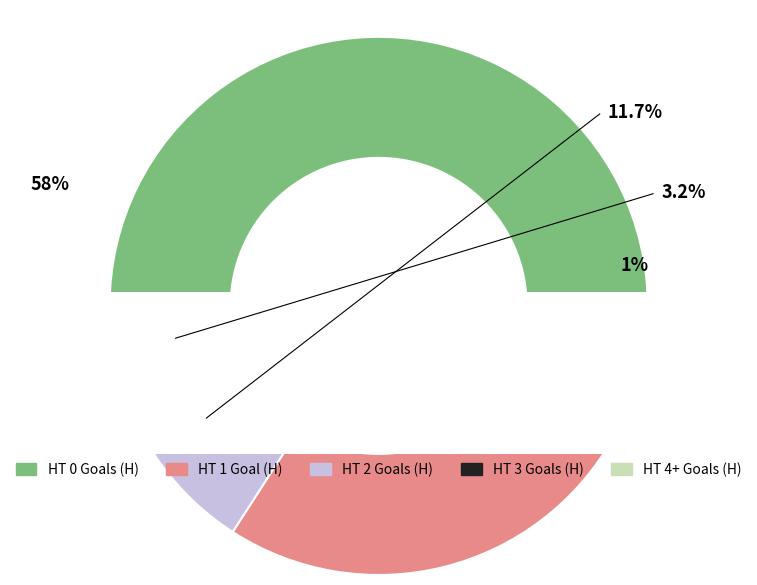

Is there any slice that represents more than half of the pie?

Yes